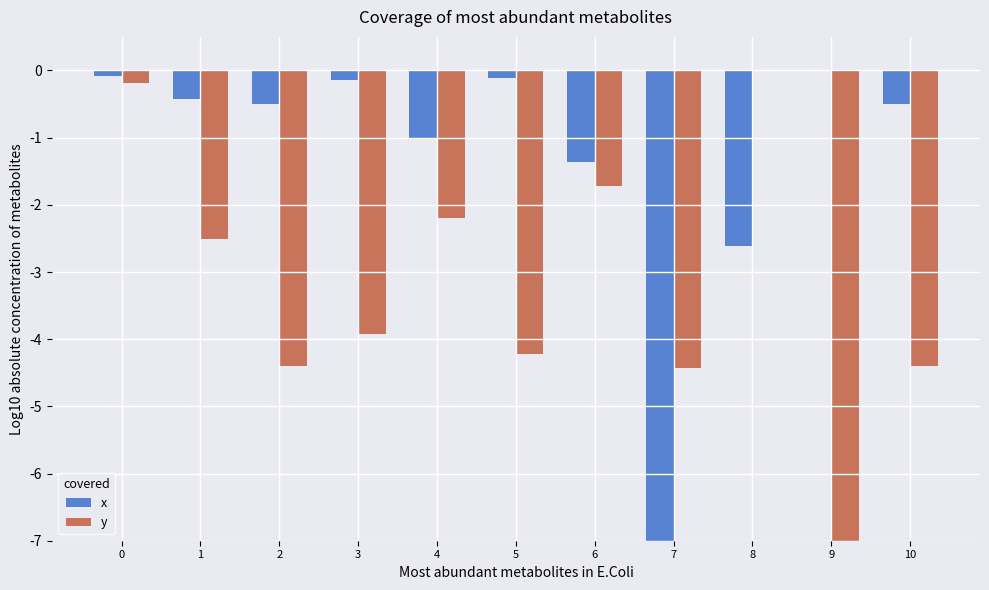

Where is x nearest to the value -3?

8